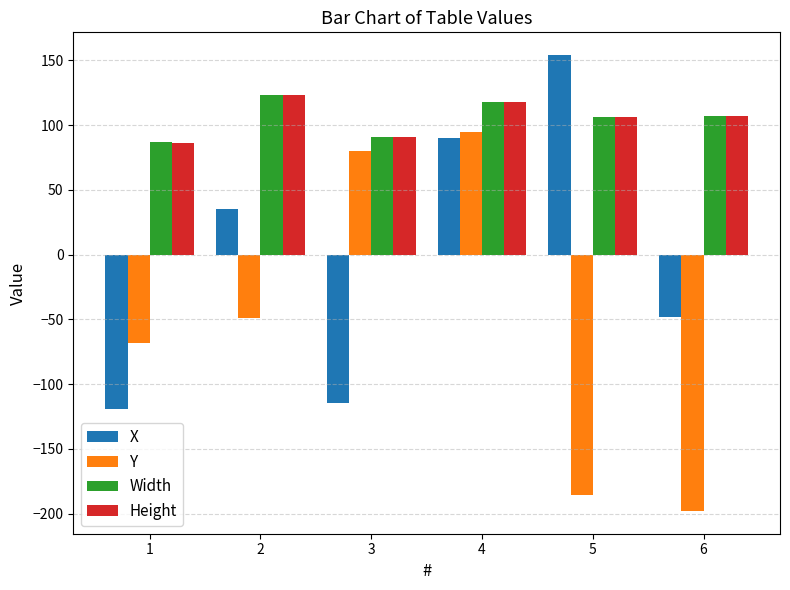

What is the sum of the Y values at 2 and 4?

46